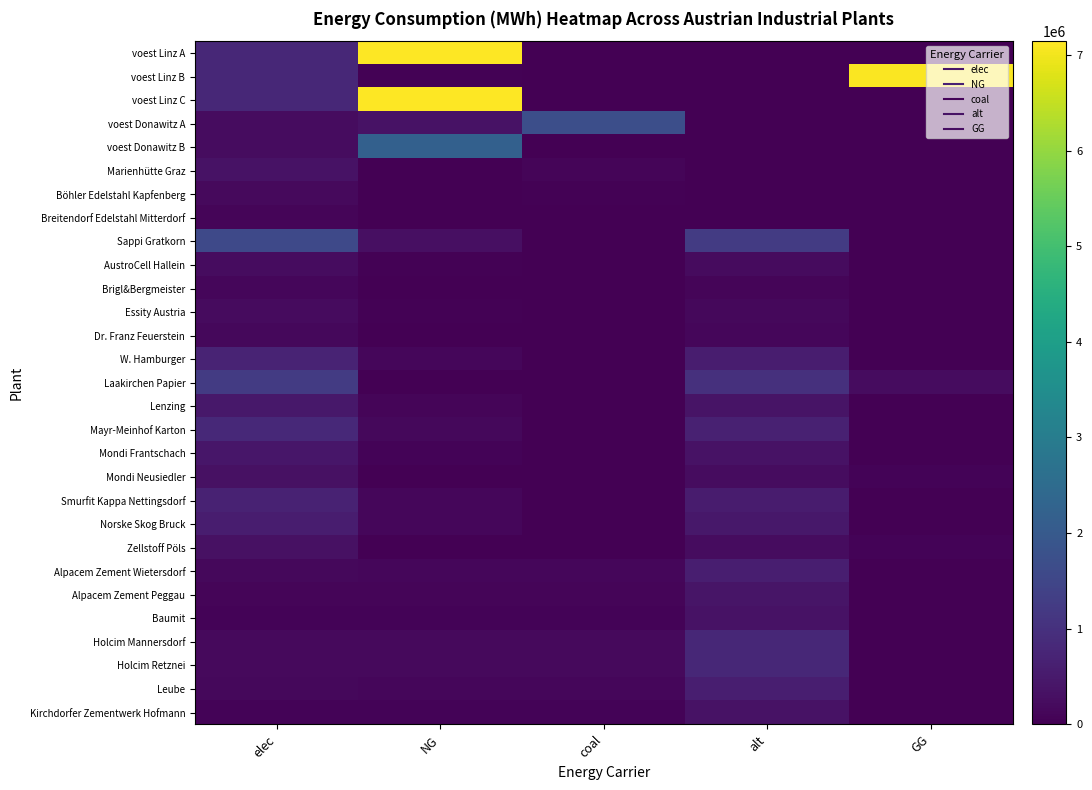

Which series changed the most between elec and GG?

voest Linz B